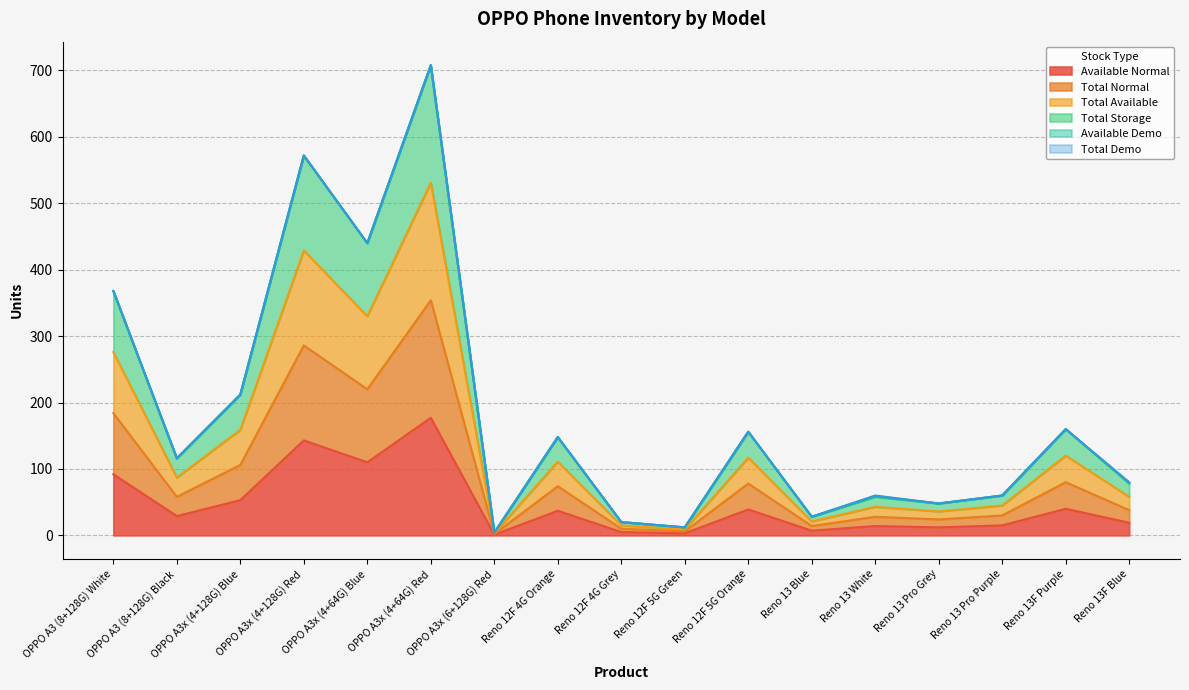

How many lines are shown in the chart?

6